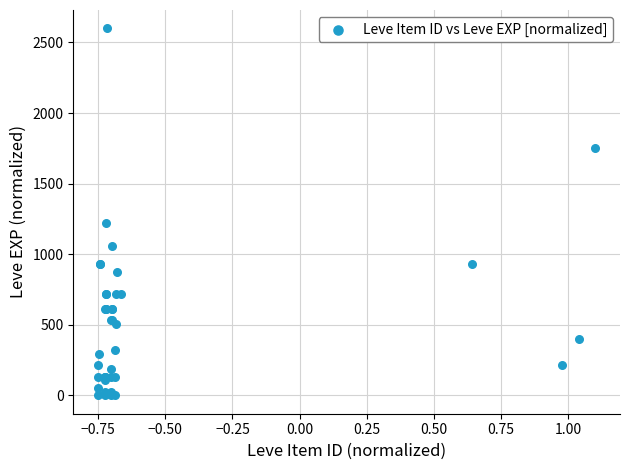

What Y value in the scatter plot is closest to 1300?

1220.4